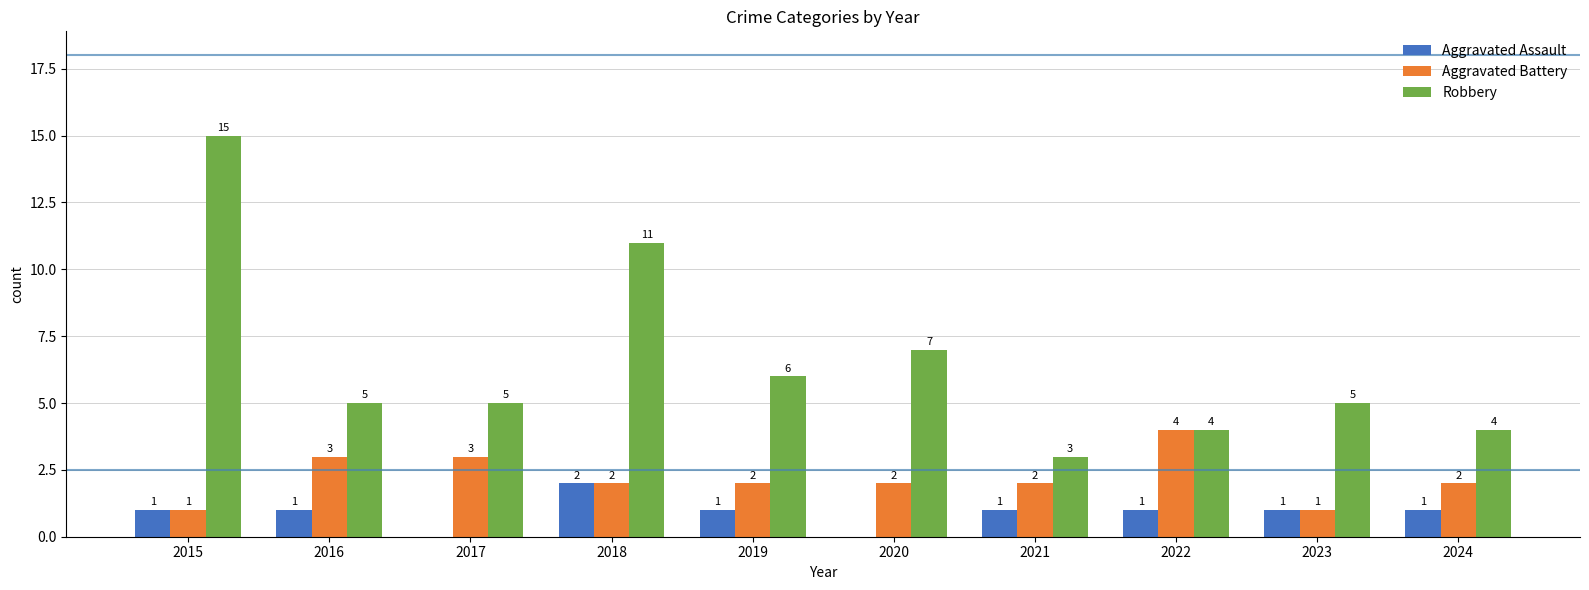

Reading left to right, transcribe all the data shown in this chart.

Aggravated Assault: 2015=1	2016=1	2017=0	2018=2	2019=1	2020=0	2021=1	2022=1	2023=1	2024=1
Aggravated Battery: 2015=1	2016=3	2017=3	2018=2	2019=2	2020=2	2021=2	2022=4	2023=1	2024=2
Robbery: 2015=15	2016=5	2017=5	2018=11	2019=6	2020=7	2021=3	2022=4	2023=5	2024=4